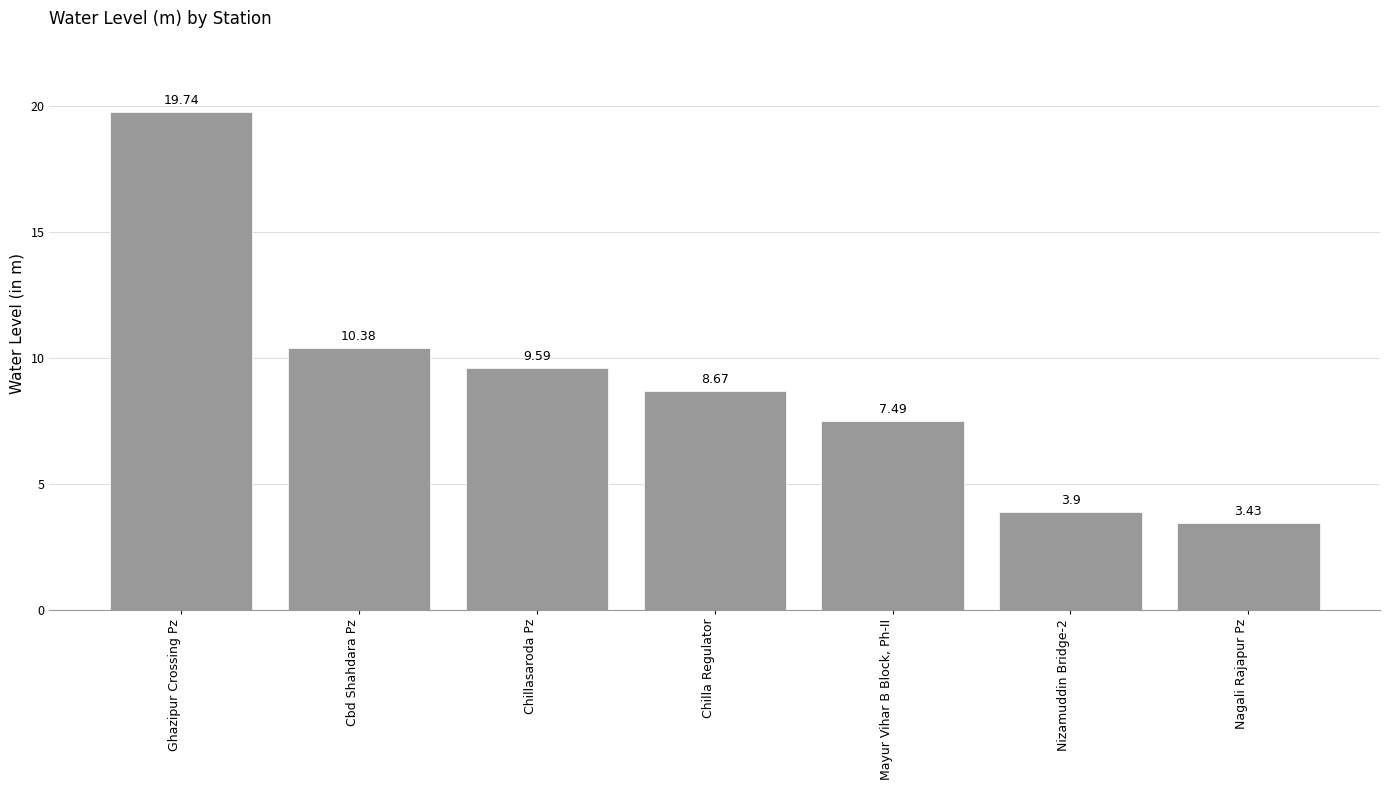

List the labels in order of value, largest first.

Ghazipur Crossing Pz, Cbd Shahdara Pz, Chillasaroda Pz, Chilla Regulator, Mayur Vihar B Block, Ph-II, Nizamuddin Bridge-2, Nagali Rajapur Pz